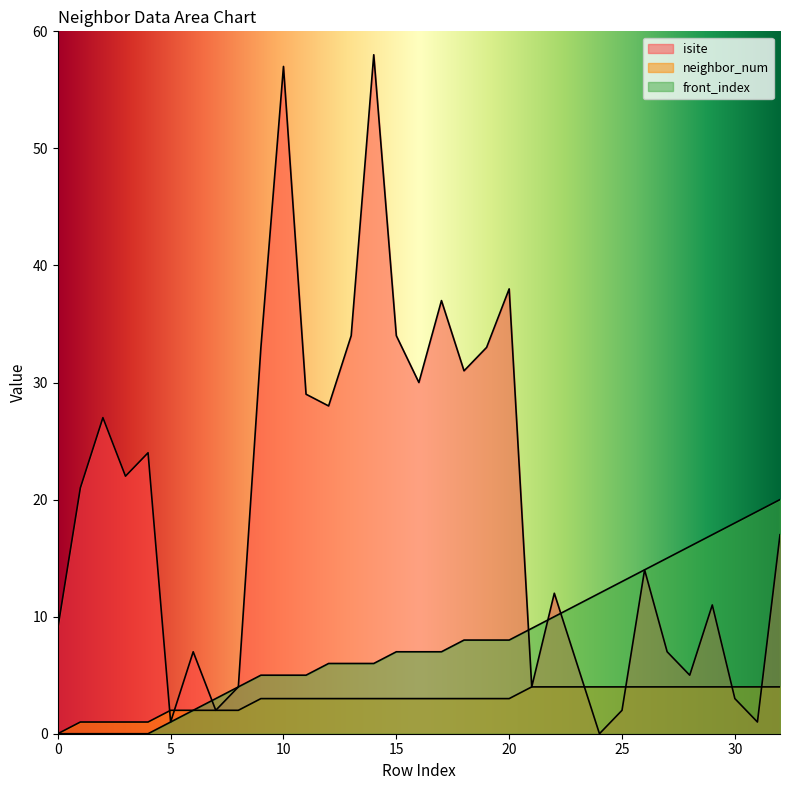

The neighbor_num series shows 1 at 1. True or false?

False